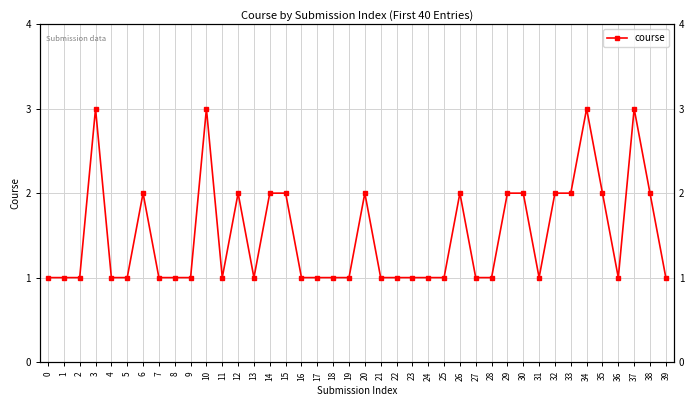

The value at 12 is 1. True or false?

False